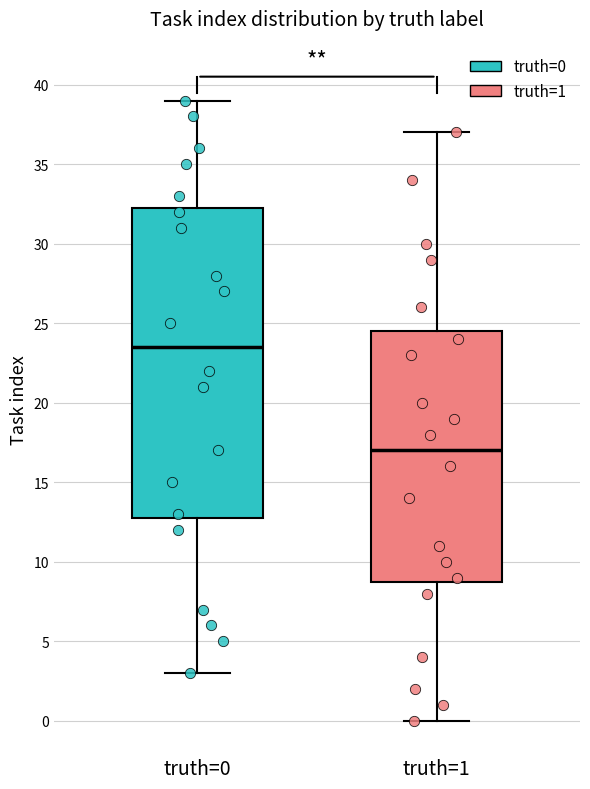

Reading left to right, read every box against the y-axis: the position of its median line, the range the box covers, and the ends of its whiskers. The values are not printed on the chart, so give them approximately, as read against the axis.

truth=0: median 23.5, box 13.0 to 32.5, whiskers 3.0 to 39.0
truth=1: median 17.0, box 9.0 to 24.5, whiskers 0.0 to 37.0